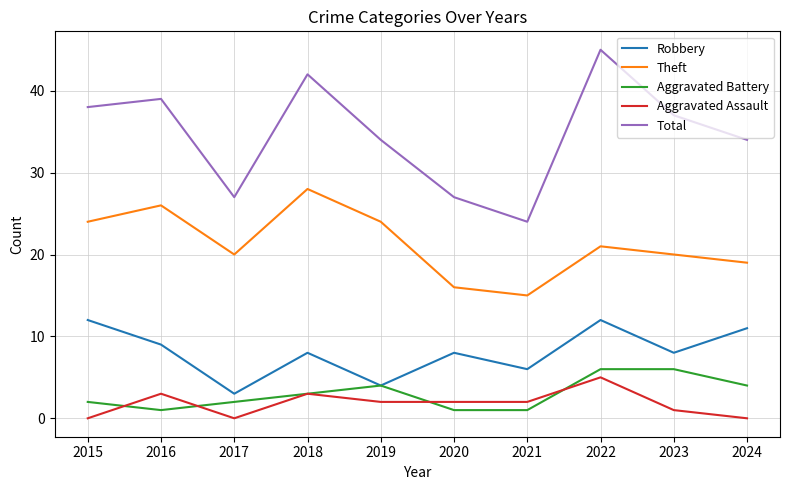

At 2023, list the series in order from smallest to largest.

Aggravated Assault, Aggravated Battery, Robbery, Theft, Total